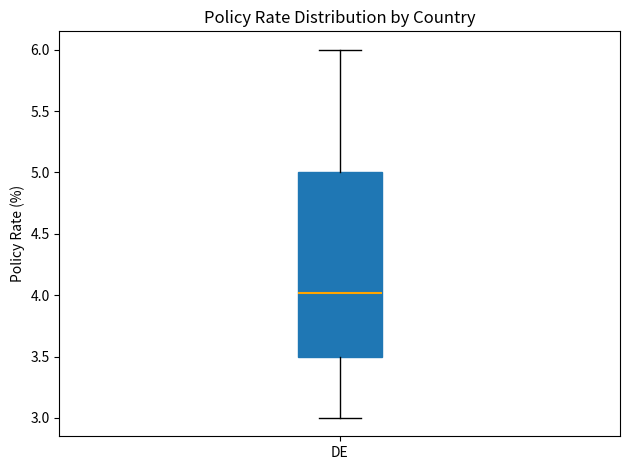

Read this box plot against the y-axis: the position of the median line, the range covered by the box, and the ends of both whiskers. The values are not printed on the chart, so give them approximately, as read against the axis.

median 4.0, box 3.5 to 5.0, whiskers 3.0 to 6.0